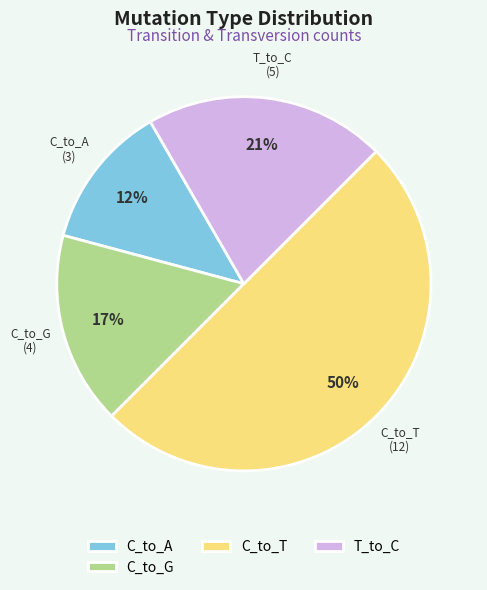

How many slices are in this pie chart?

4